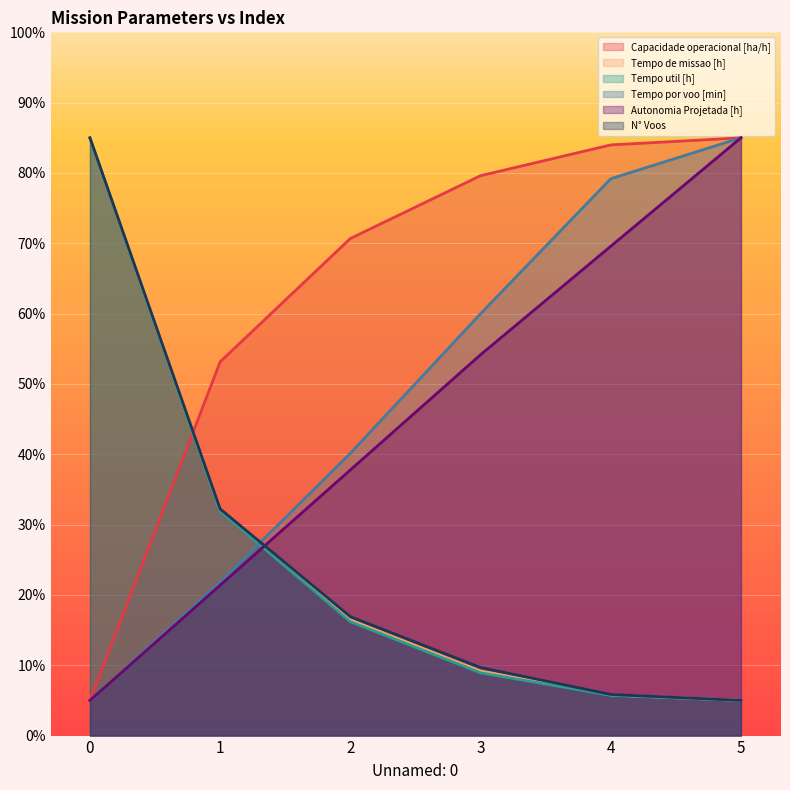

Where does the Tempo por voo [min] series first go above 59?

3